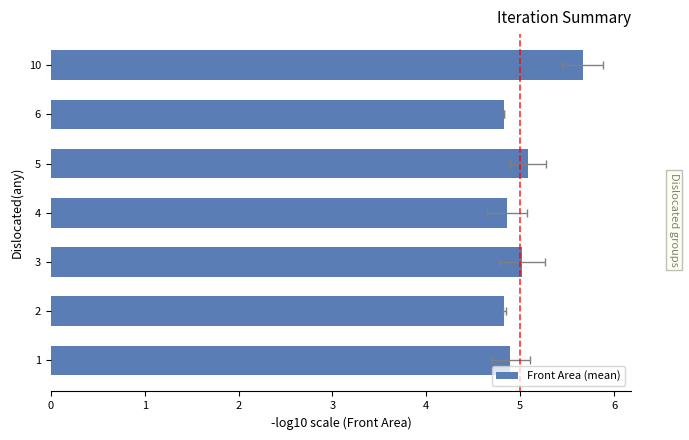

What is the greatest value displayed?

5.7